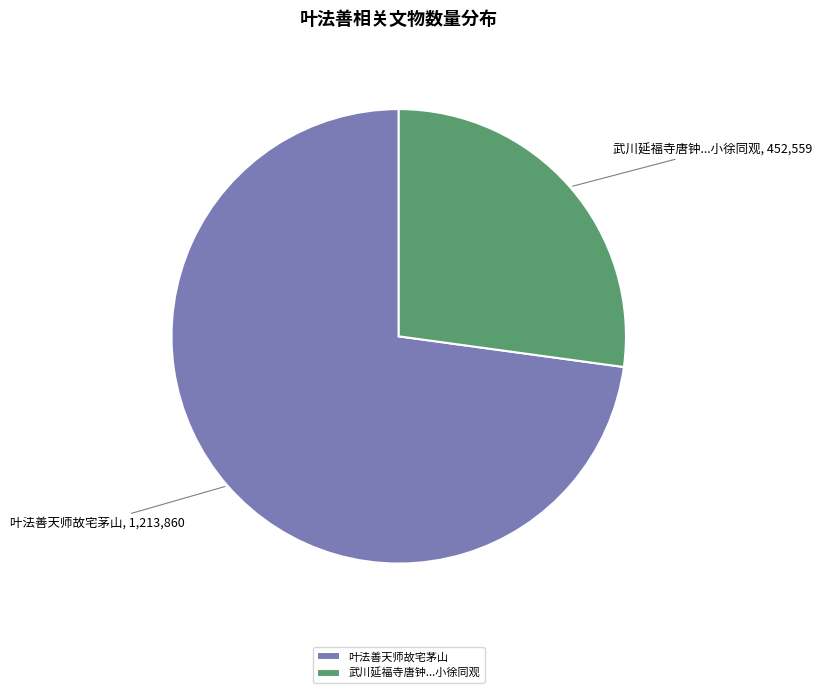

True or false: 叶法善天师故宅茅山 accounts for 73% of the total.

True